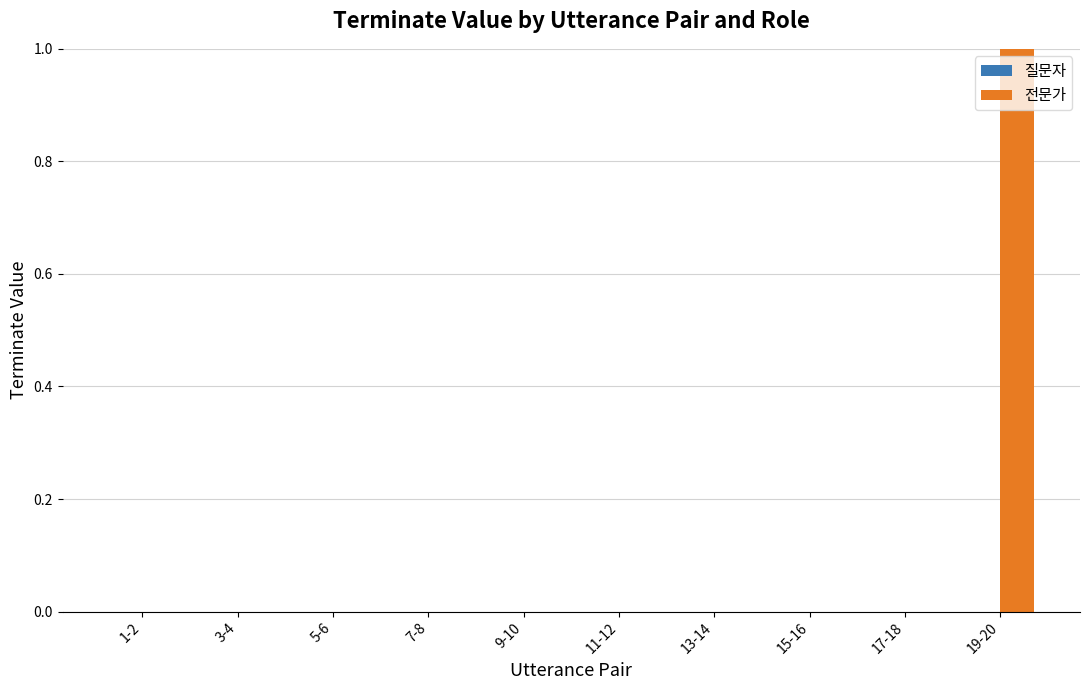

Which label corresponds to the largest value in the chart?

19-20